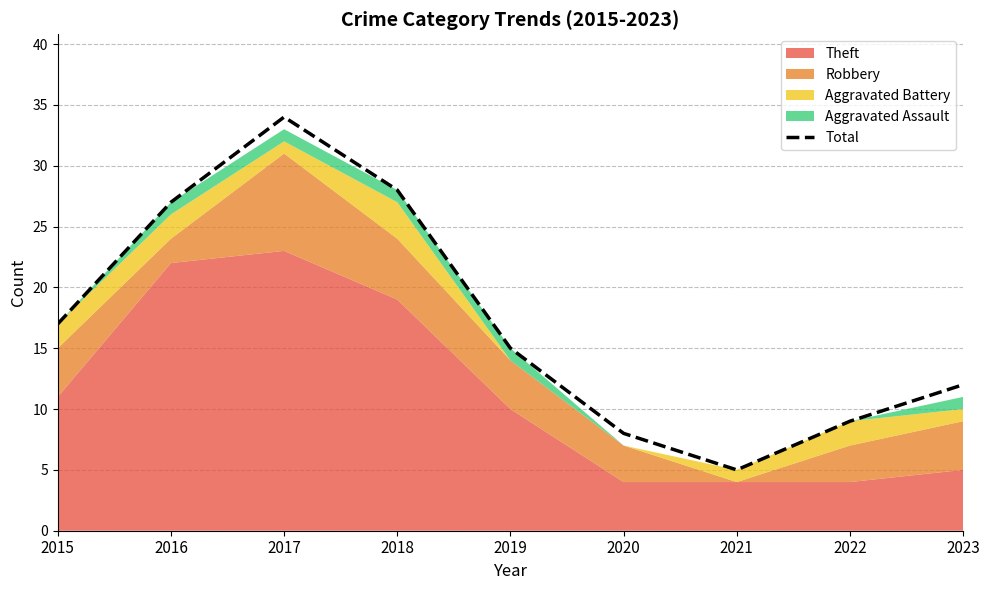

What is the difference between the maximum and minimum values?

29